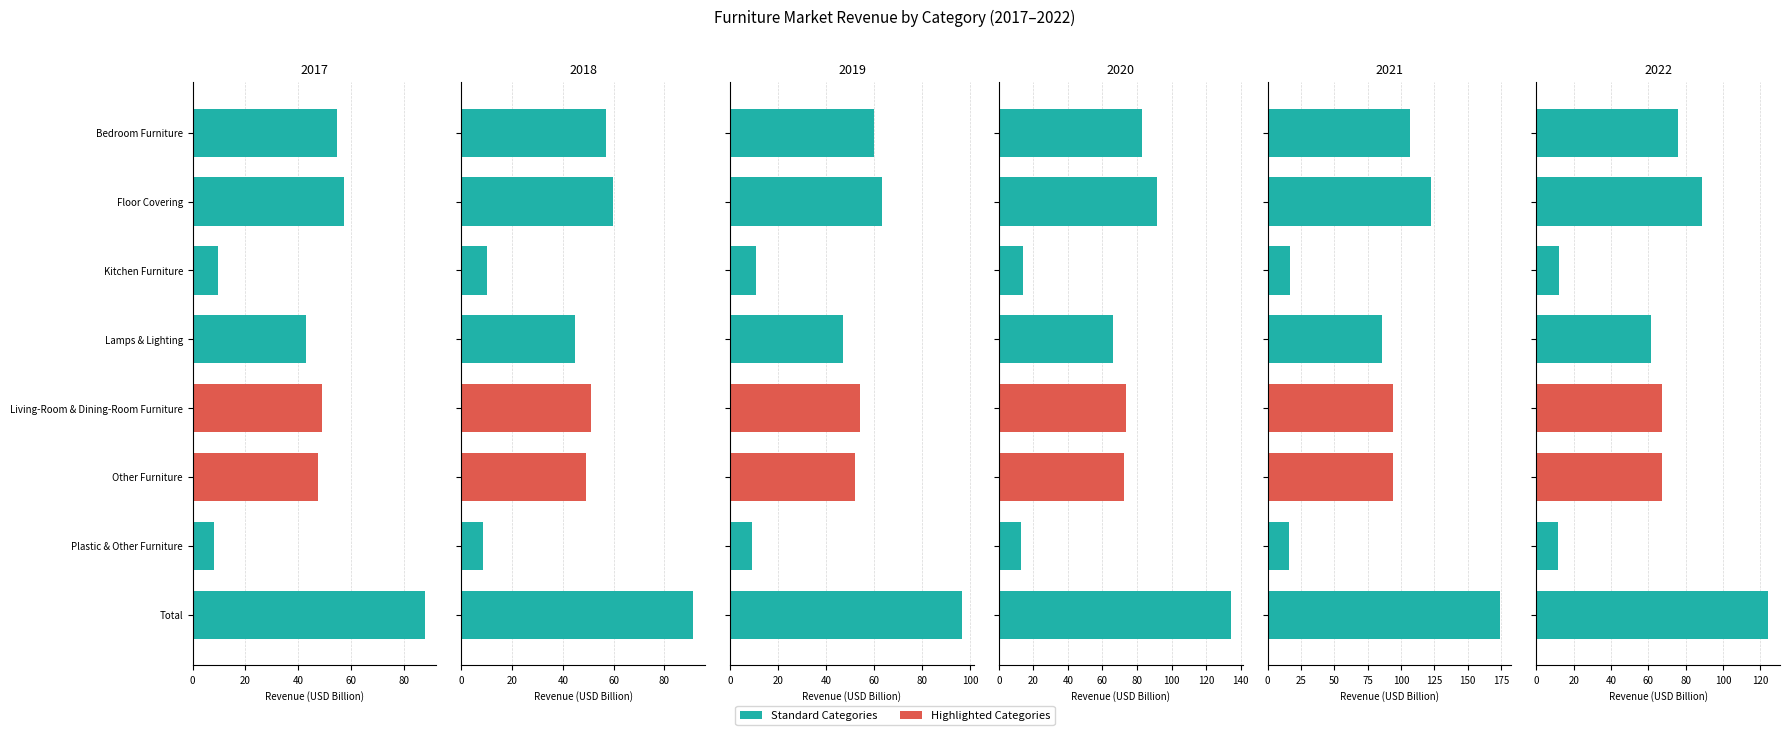

List the series in order of their peak value, lowest first.

2017, 2018, 2019, 2022, 2020, 2021